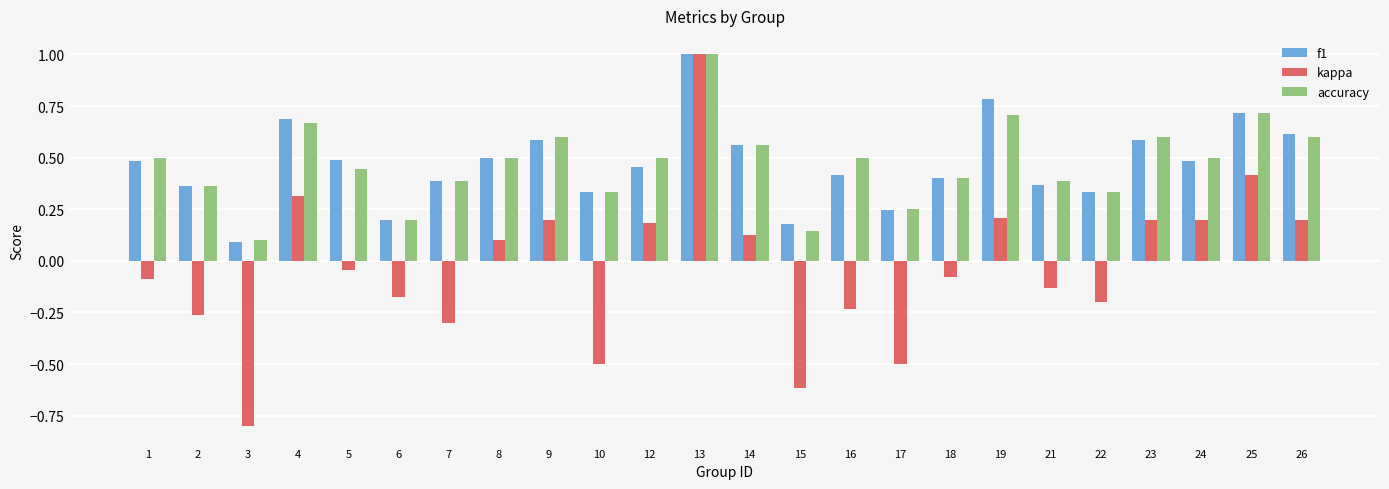

Which category has the lowest value in the f1 series?

3